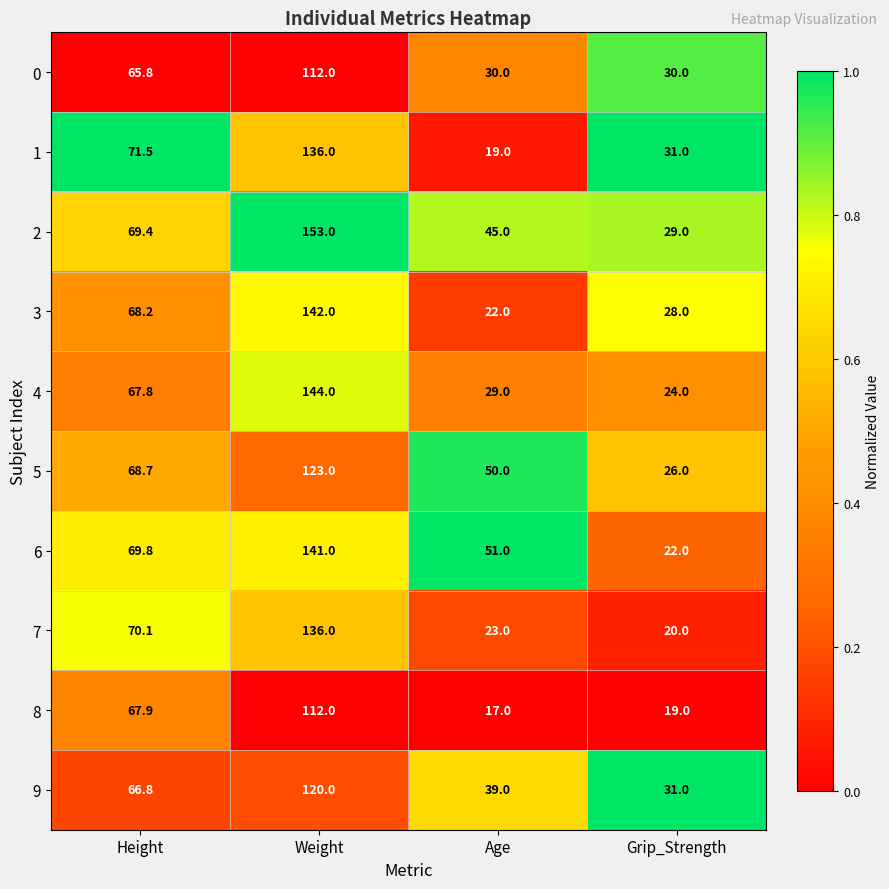

Is it true that 4 equals 47.0 at Weight?

False